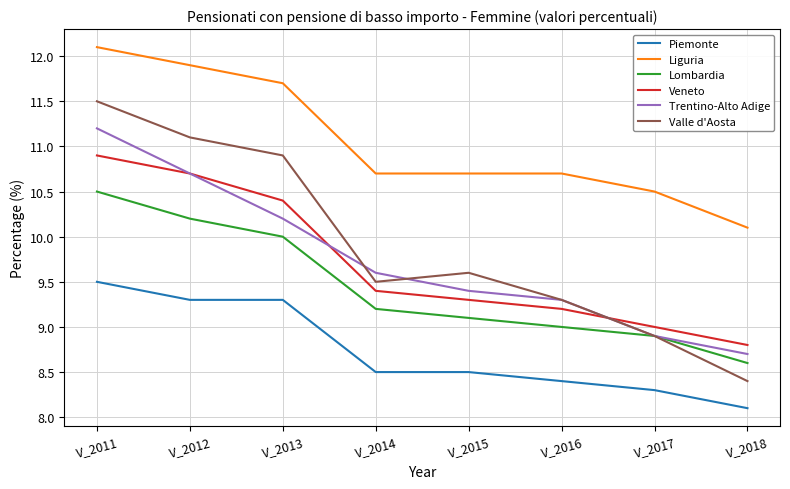

Which series has the largest range (max minus min)?

Valle d'Aosta